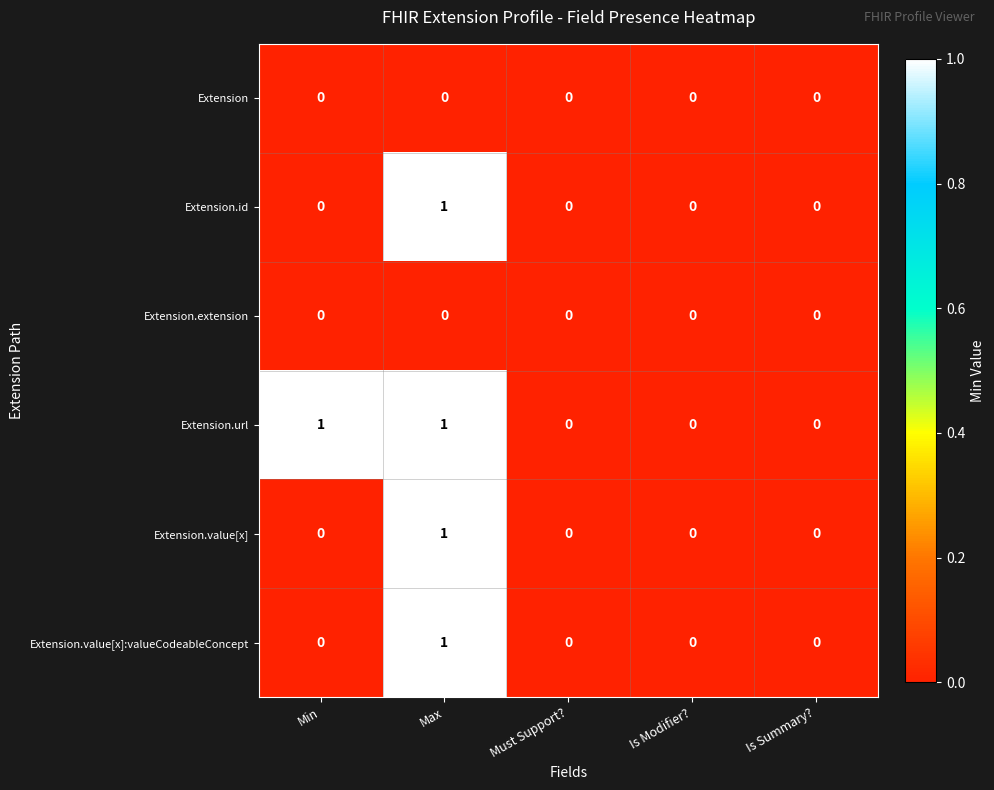

Count the Extension.url values in the range 0 to 1.

5